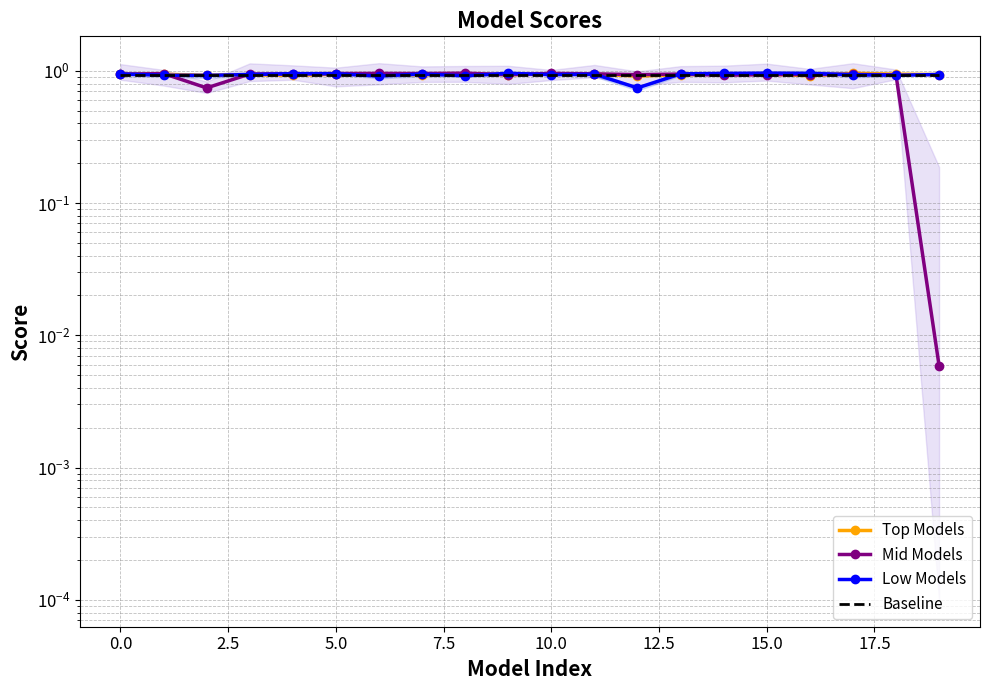

What is the sum of the Mid Models values at 15.0 and 18?

1.9